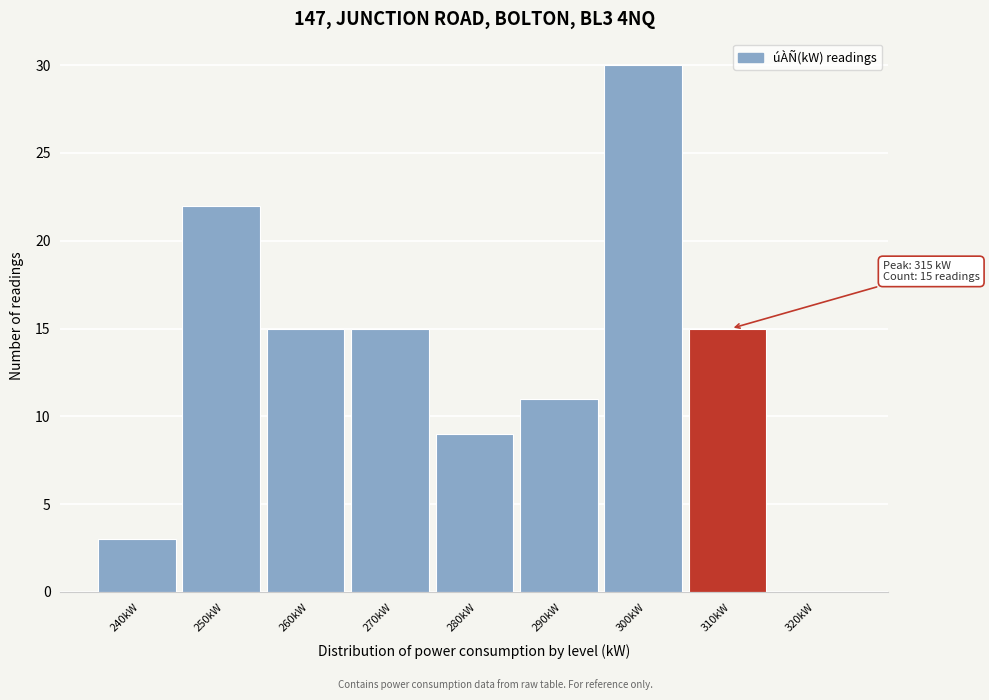

Reading left to right, extract all data points from this chart.

240kW=3	250kW=22	260kW=15	270kW=15	280kW=9	290kW=11	300kW=30	310kW=15	320kW=0